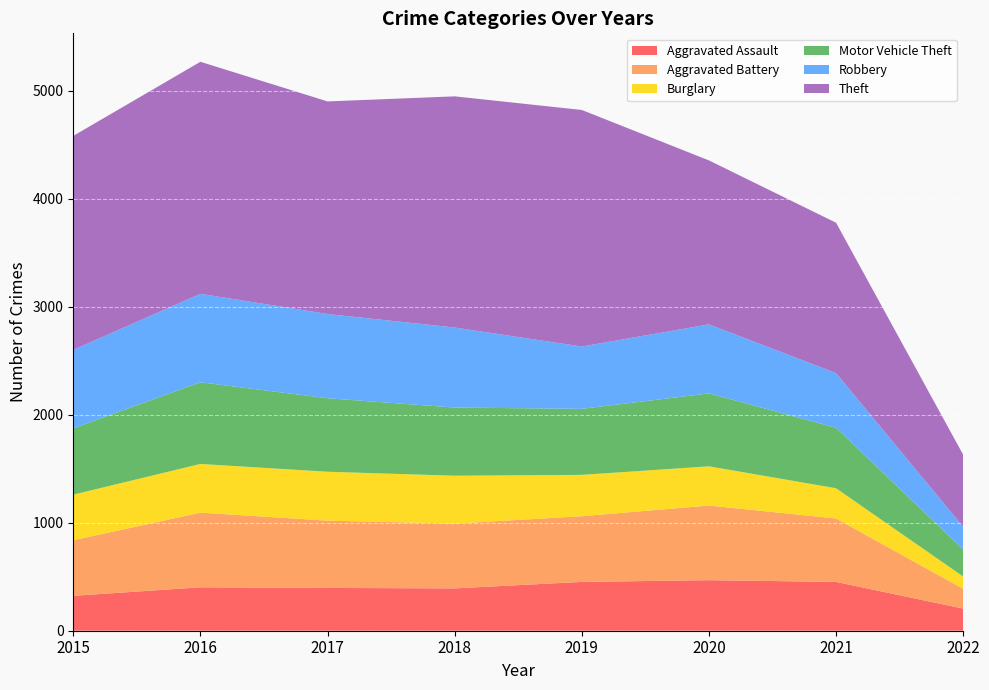

Reading left to right, what are all the values shown in this chart?

Aggravated Assault: 323	402	396	392	452	468	452	205
Aggravated Battery: 515	691	623	600	608	691	587	183
Burglary: 422	451	453	443	383	363	280	114
Motor Vehicle Theft: 614	756	680	631	611	675	560	250
Robbery: 726	819	780	741	577	639	506	210
Theft: 1981	2148	1968	2140	2190	1518	1392	667